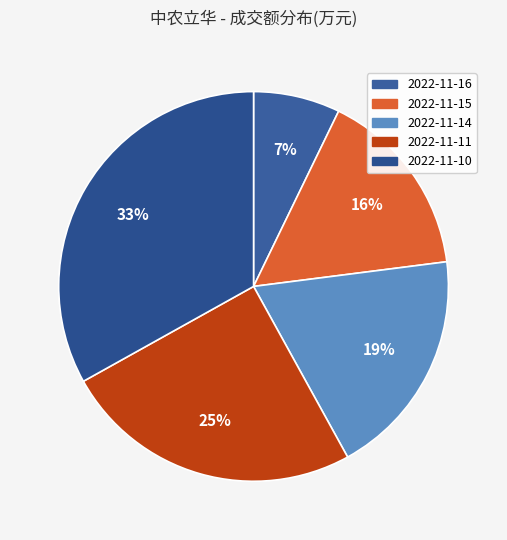

Is there any slice that represents more than half of the pie?

No